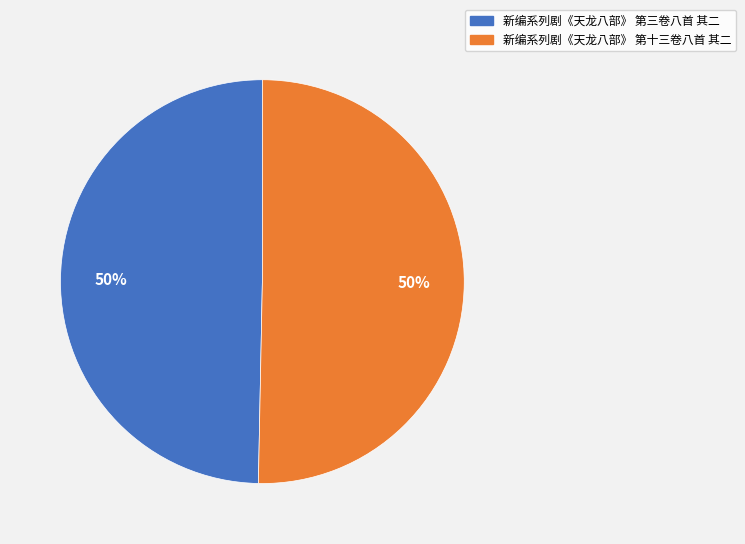

Count the number of slices in the pie.

2